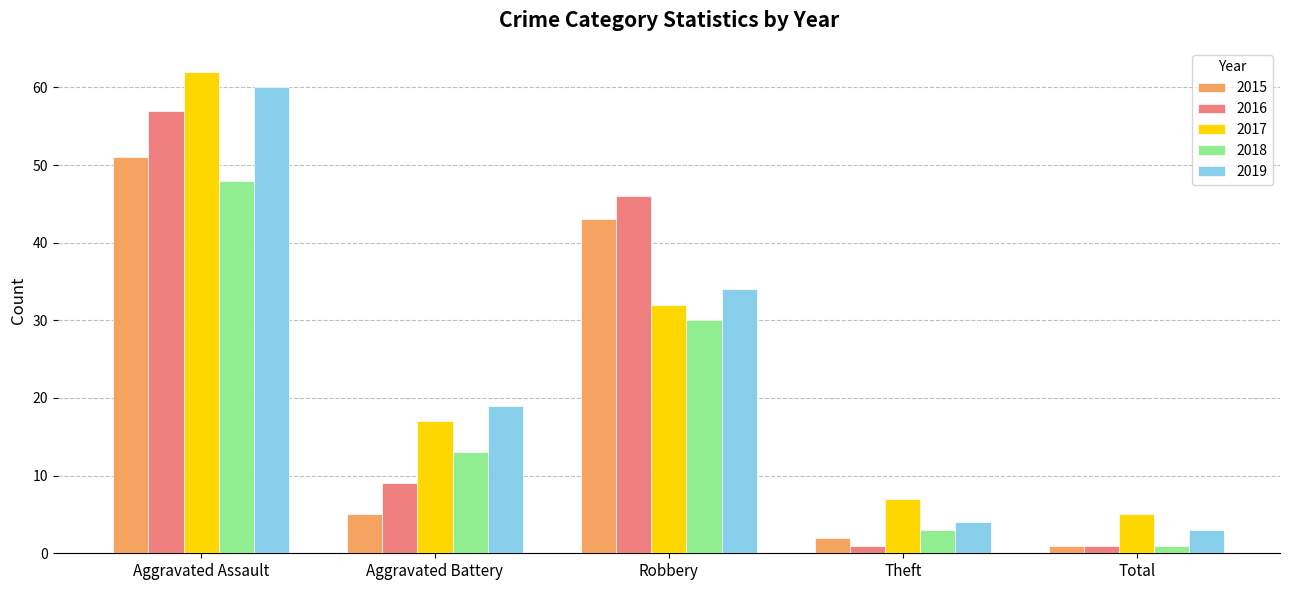

What is the approximate value of 2018 at Aggravated Assault?

48